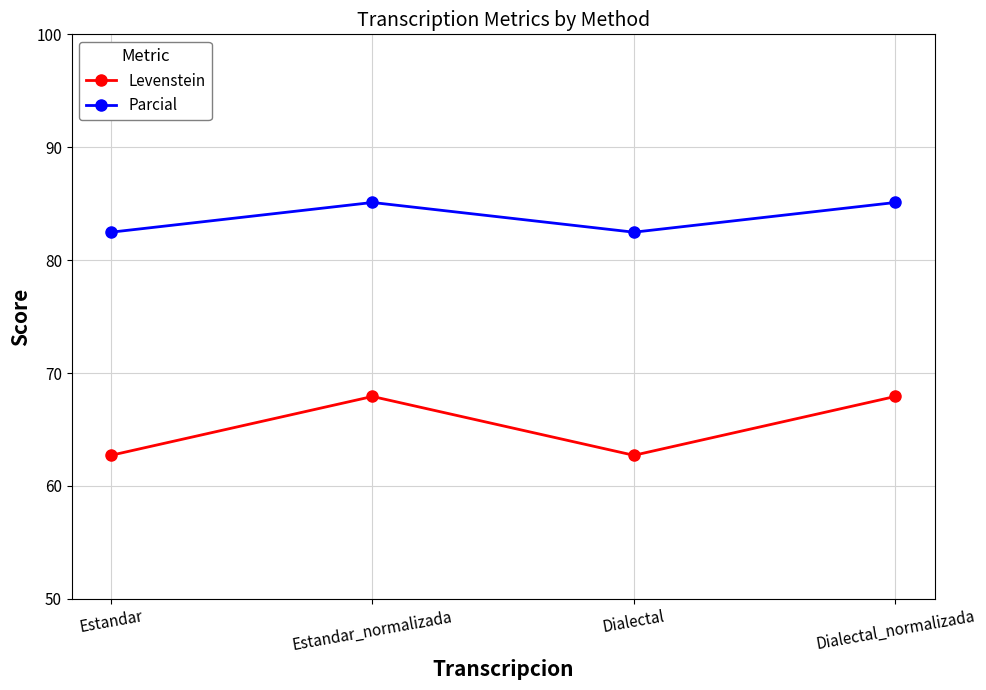

What is the lowest value of the Parcial series?

82.5